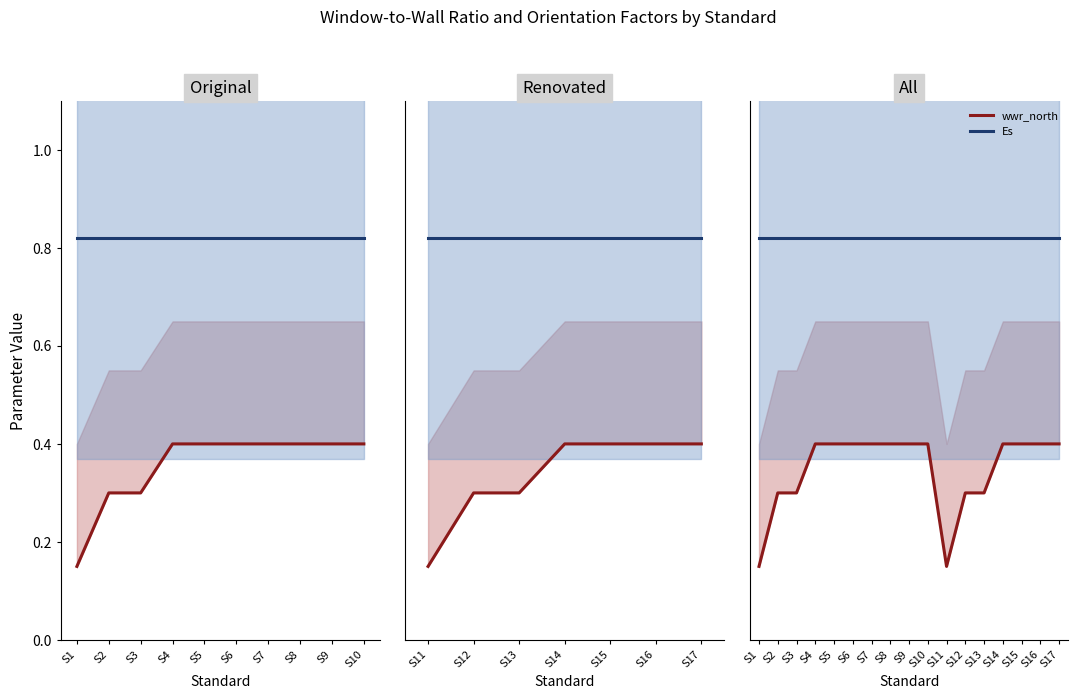

What is the label of the 15th point from the right?

S3